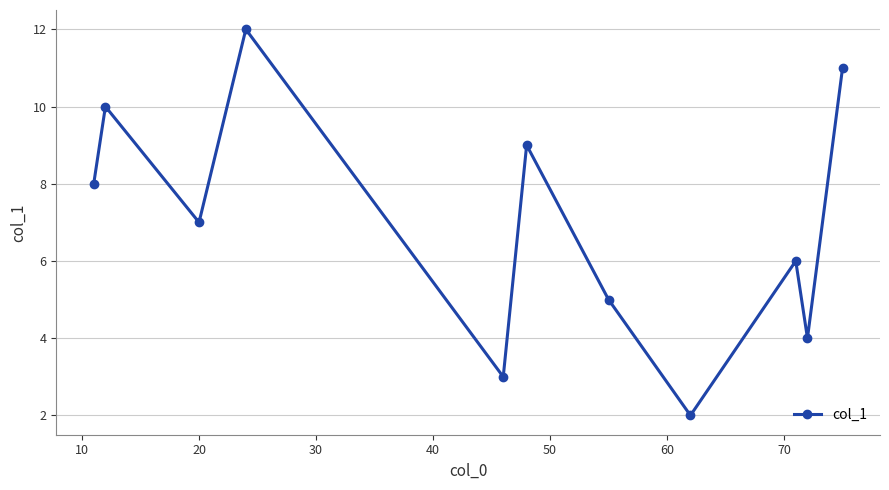

True or false: the data has more than 0 interior local peaks.

True